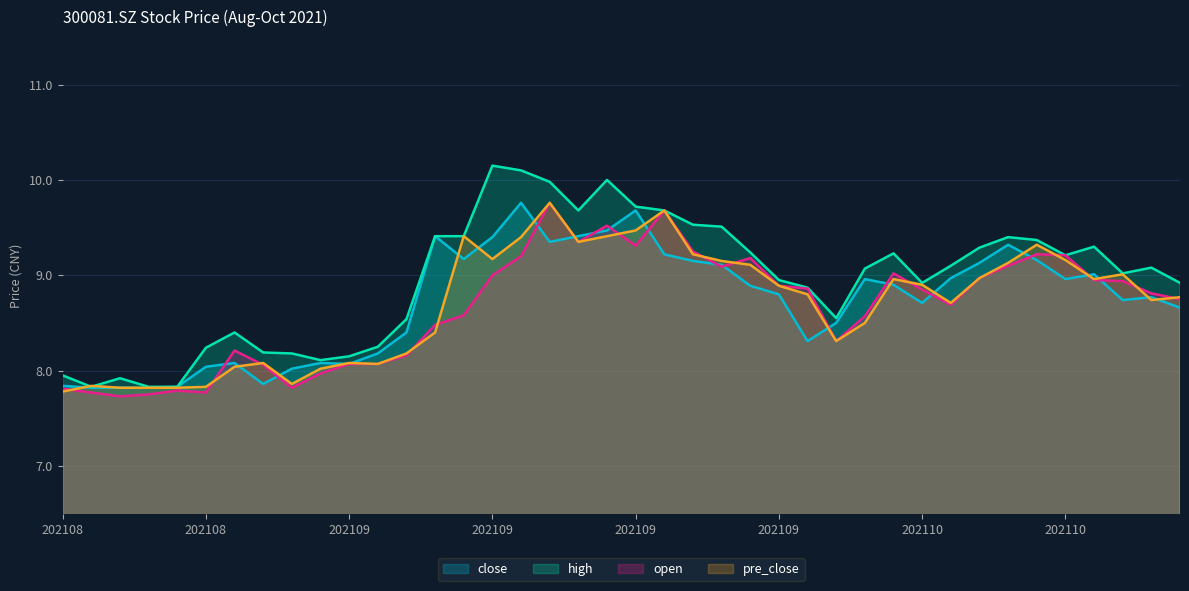

Does the chart display data point markers on the line(s)?

No